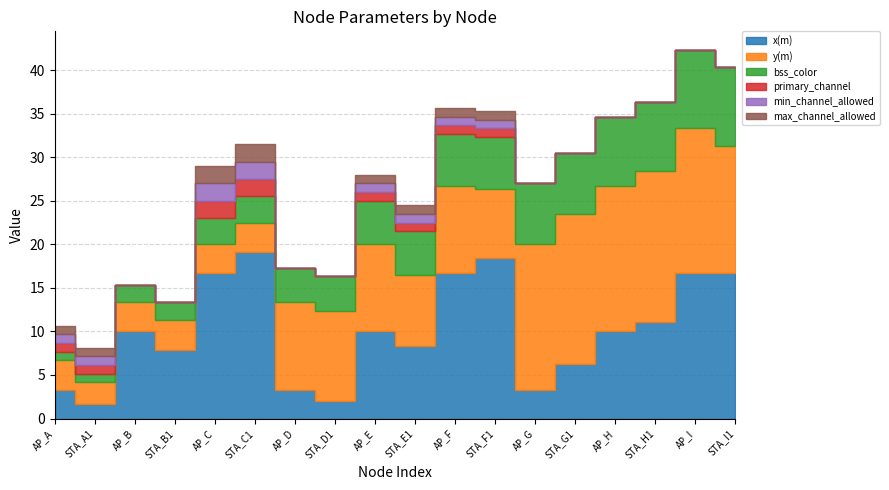

What is the maximum value shown in the chart?

19.1